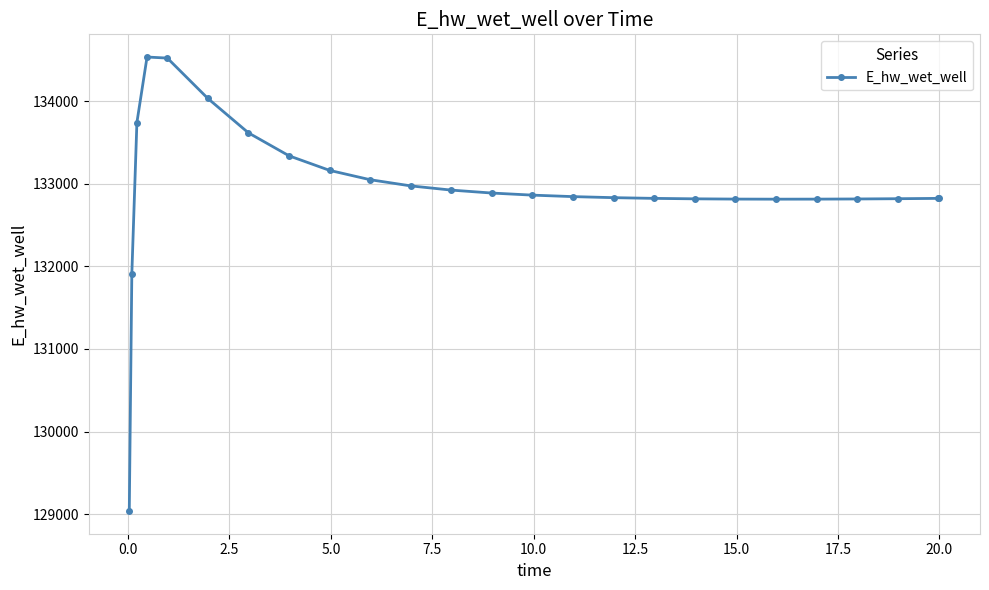

What is the value of the 22nd point from the left?

132817.4